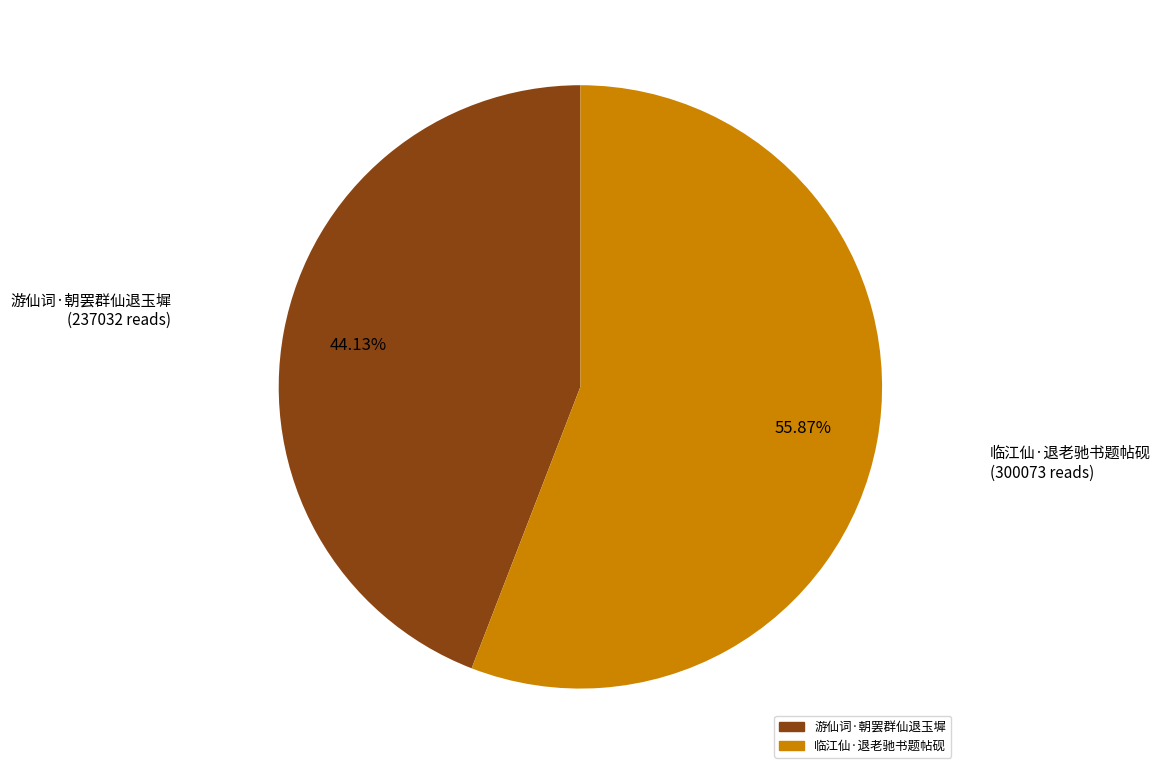

The 游仙词·朝罢群仙退玉墀 slice represents 44% of the pie. True or false?

True